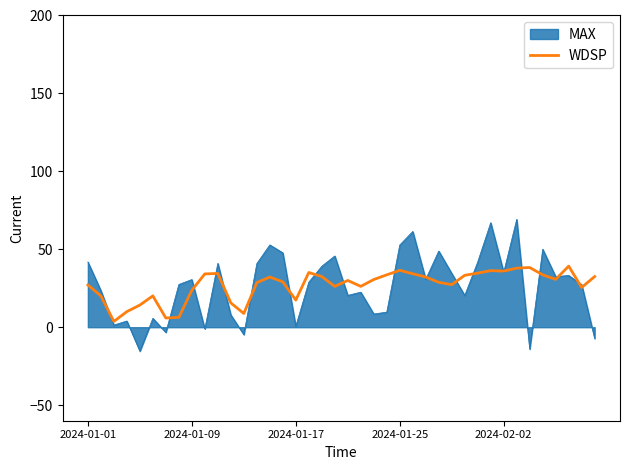

What is the smallest value displayed?

-15.4